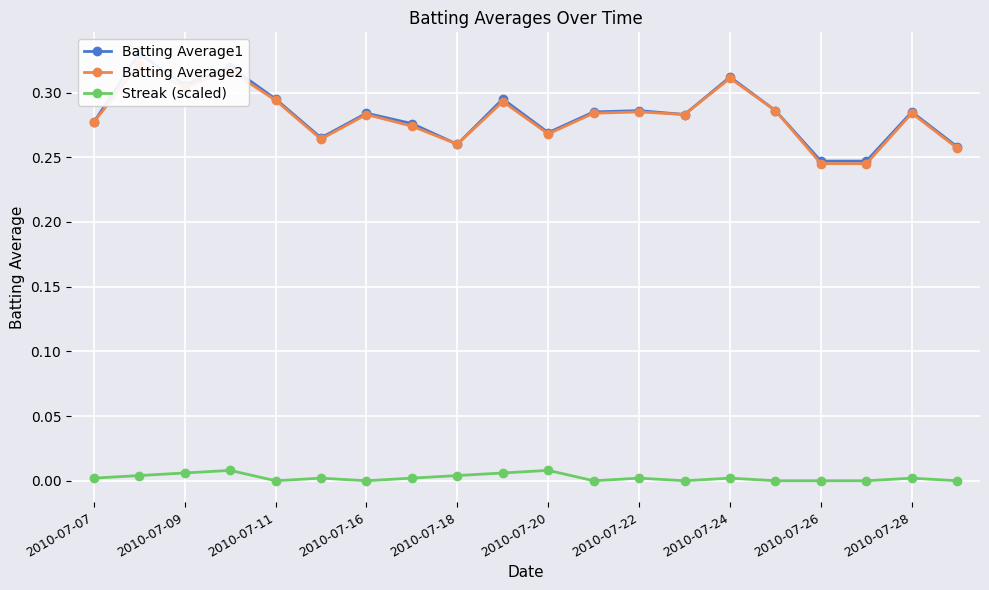

True or false: Streak (scaled) has a value of 0.0 at 2010-07-26.

True